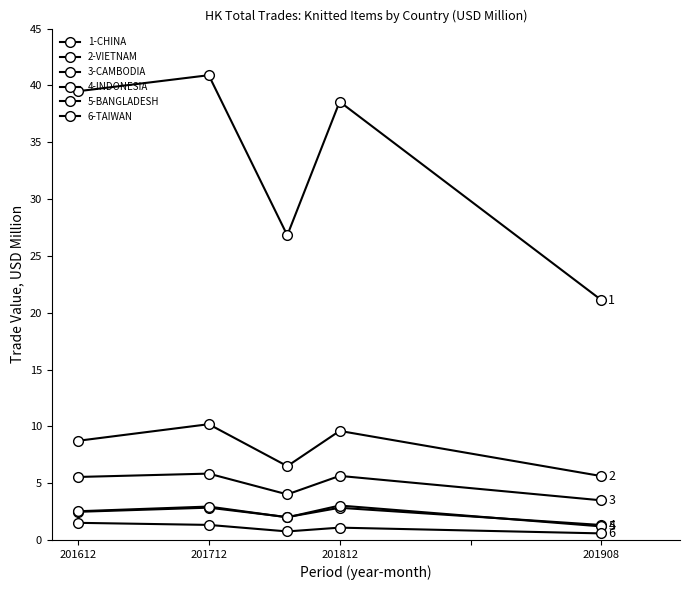

How many lines are shown in the chart?

6